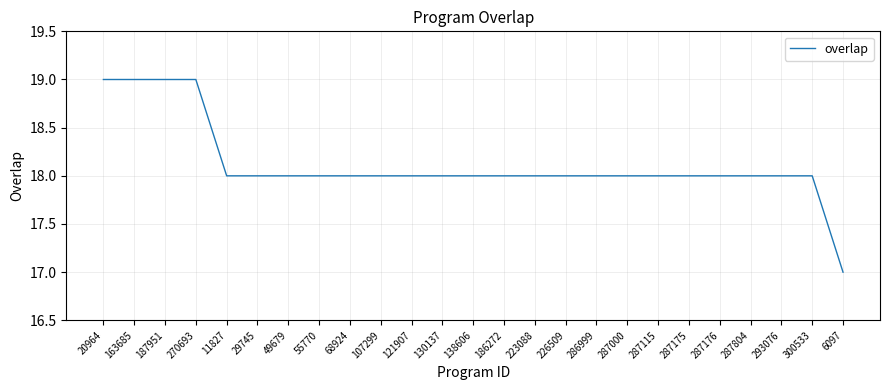

Reading right to left, extract all data points from this chart.

6097=17	300533=18	293076=18	287804=18	287176=18	287175=18	287115=18	287000=18	286999=18	226509=18	223088=18	186272=18	138606=18	130137=18	121907=18	107299=18	68924=18	55770=18	49679=18	29745=18	11827=18	270693=19	187951=19	163685=19	20964=19